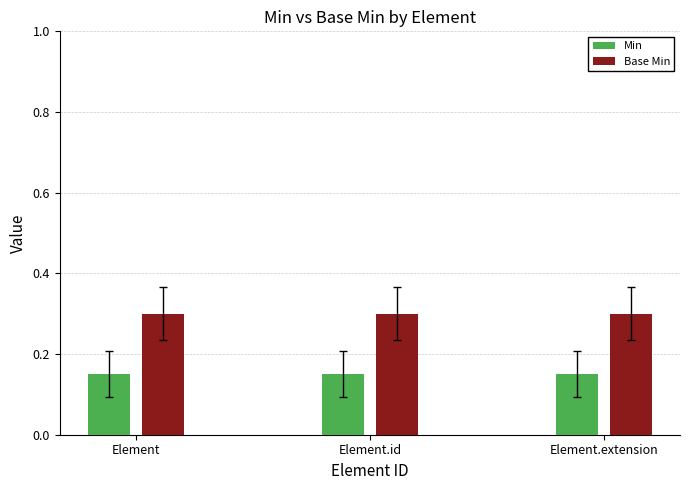

What is the sum of all Base Min values?

0.9